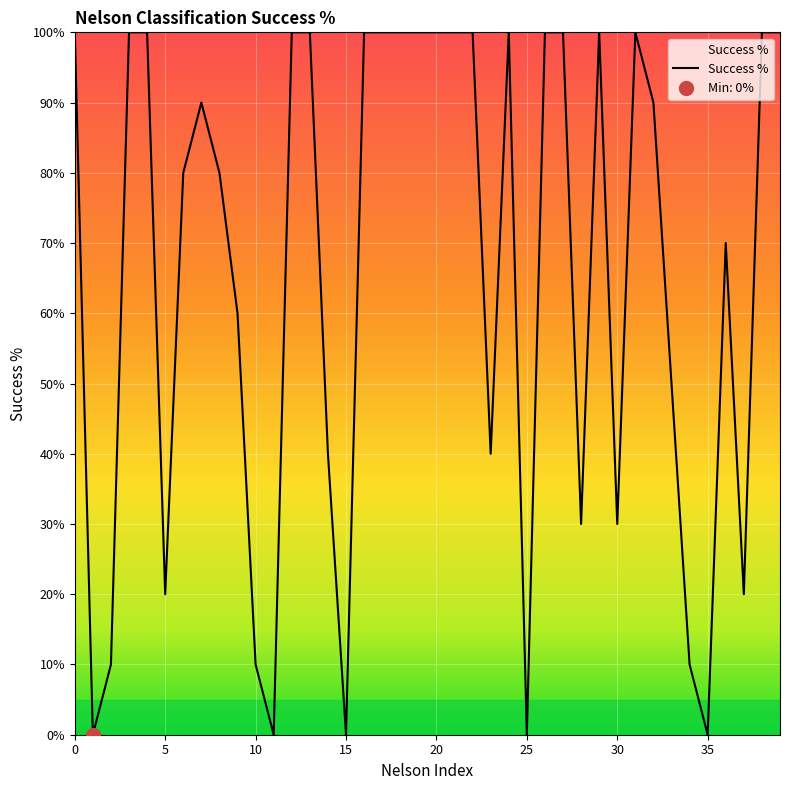

What is the difference between the maximum and second lowest values?

100